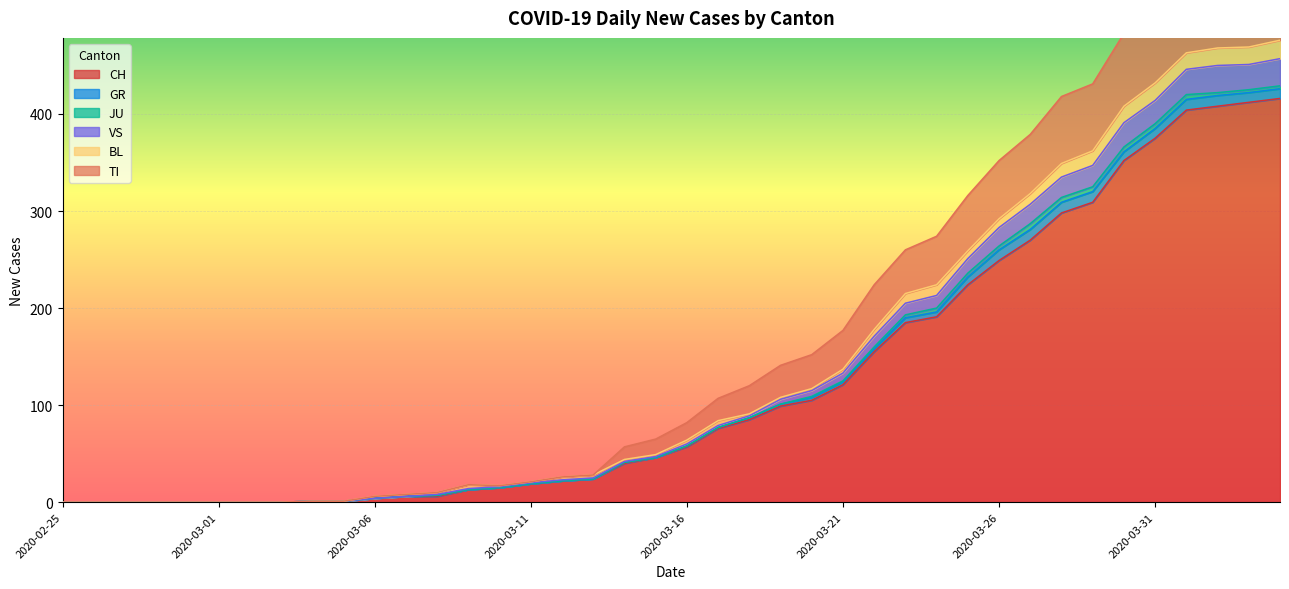

Where is TI nearest to the value 274?

2020-03-24